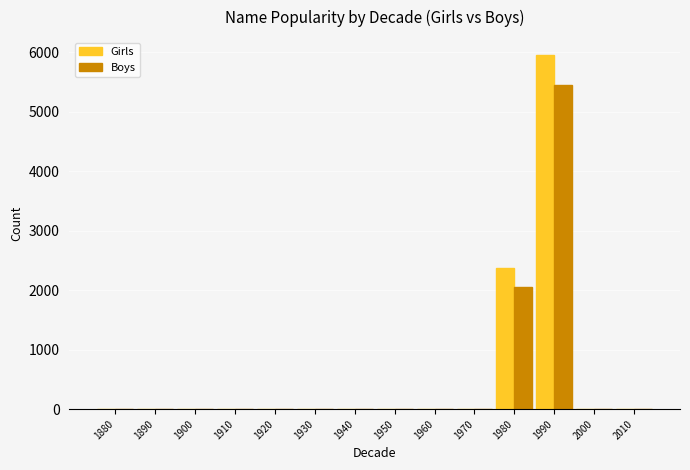

How many values in the Girls series exceed 0?

2